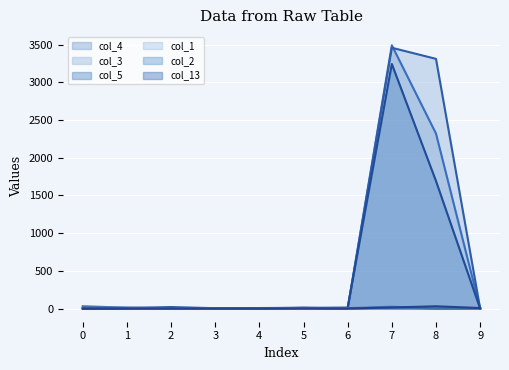

Reading right to left, what are all the values shown in this chart?

col_4: 9=3	8=2320	7=3490	6=2	5=10	4=5	3=6	2=5	1=4	0=0
col_3: 9=0	8=3310	7=3457	6=0	5=8	4=5	3=6	2=5	1=1	0=4
col_5: 9=0	8=1691	7=3242	6=13	5=9	4=0	3=5	2=19	1=7	0=0
col_1: 9=6	8=0	7=25	6=6	5=6	4=1	3=4	2=0	1=10	0=32
col_2: 9=0	8=0	7=16	6=0	5=10	4=7	3=0	2=5	1=13	0=15
col_13: 9=7	8=30	7=14	6=1	5=0	4=0	3=0	2=0	1=0	0=0